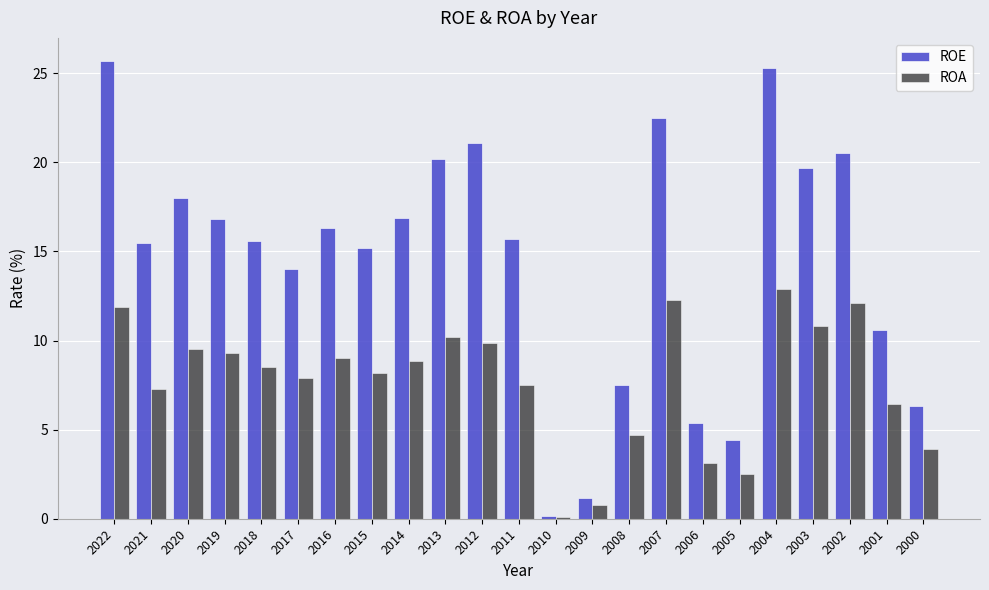

What is the smallest value displayed?

0.1